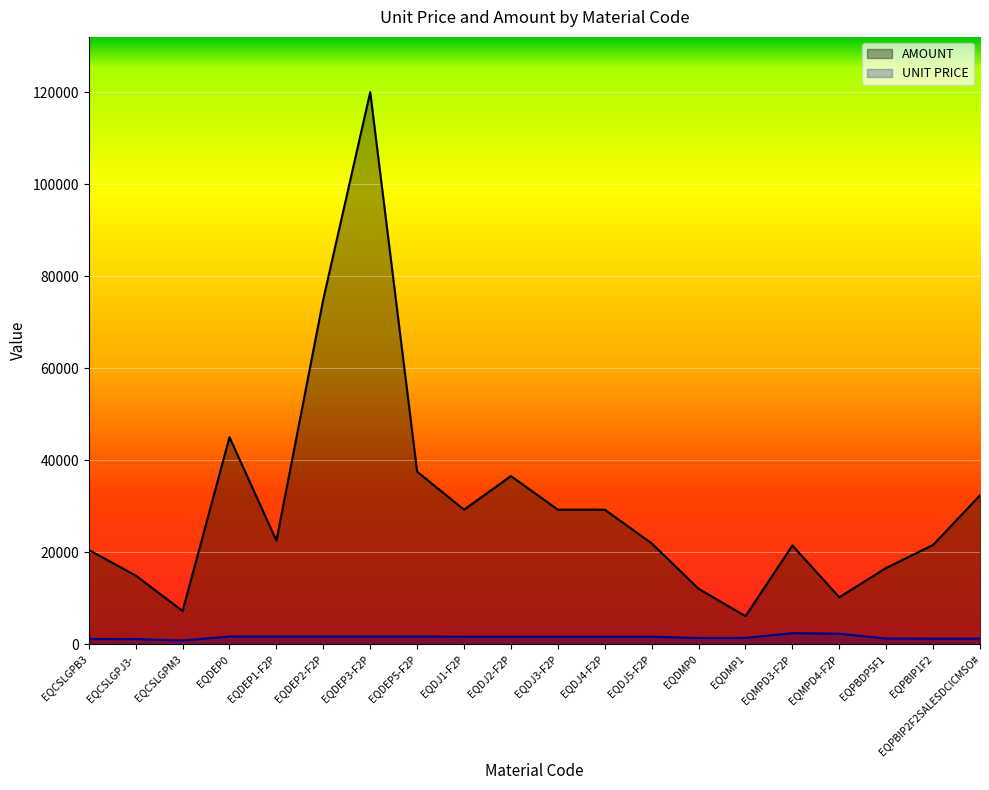

How many data points in AMOUNT are less than 22513?

10